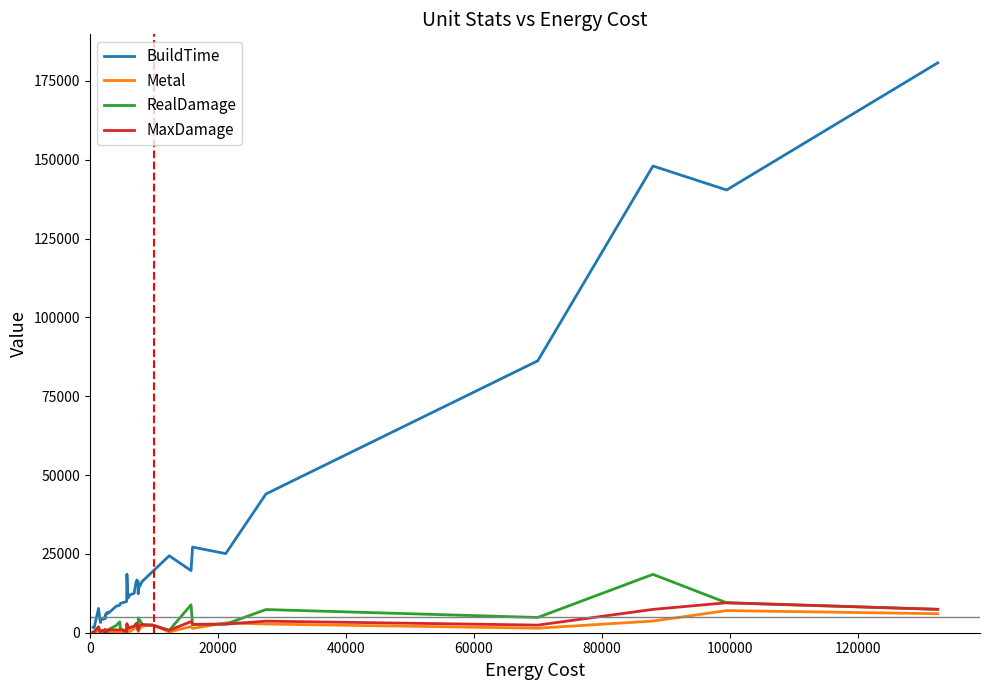

What is the maximum value shown in the chart?

180720